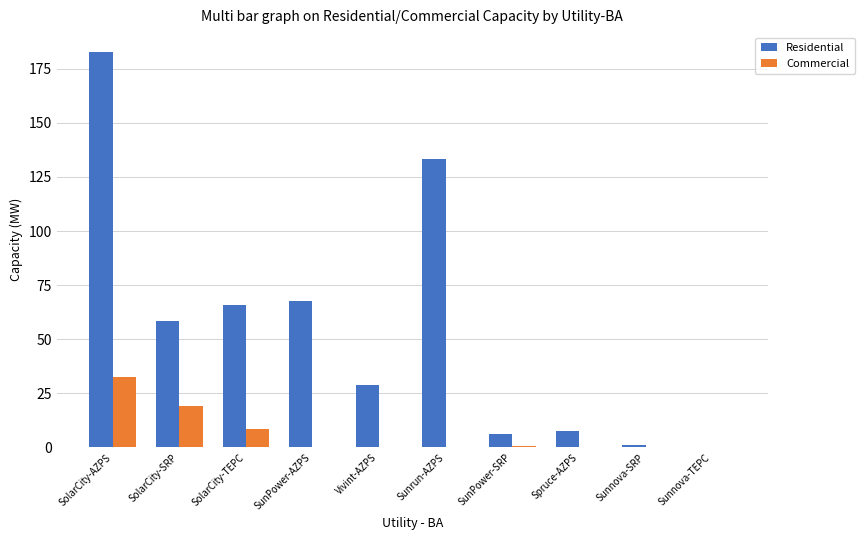

True or false: Commercial has a value of 14.5 at Vivint-AZPS.

False